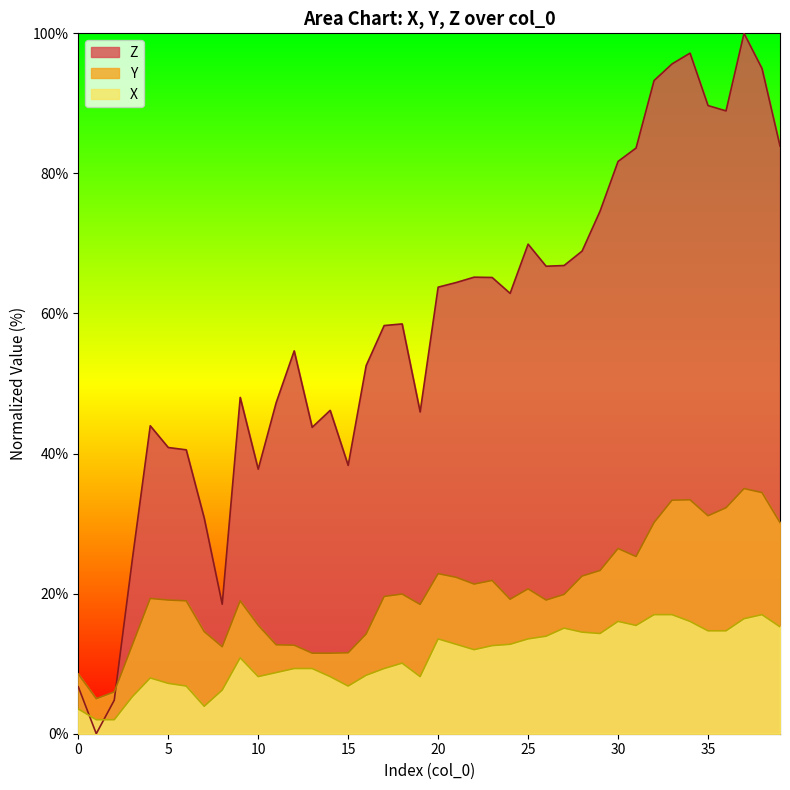

What is the average value of the Z series?

58.0